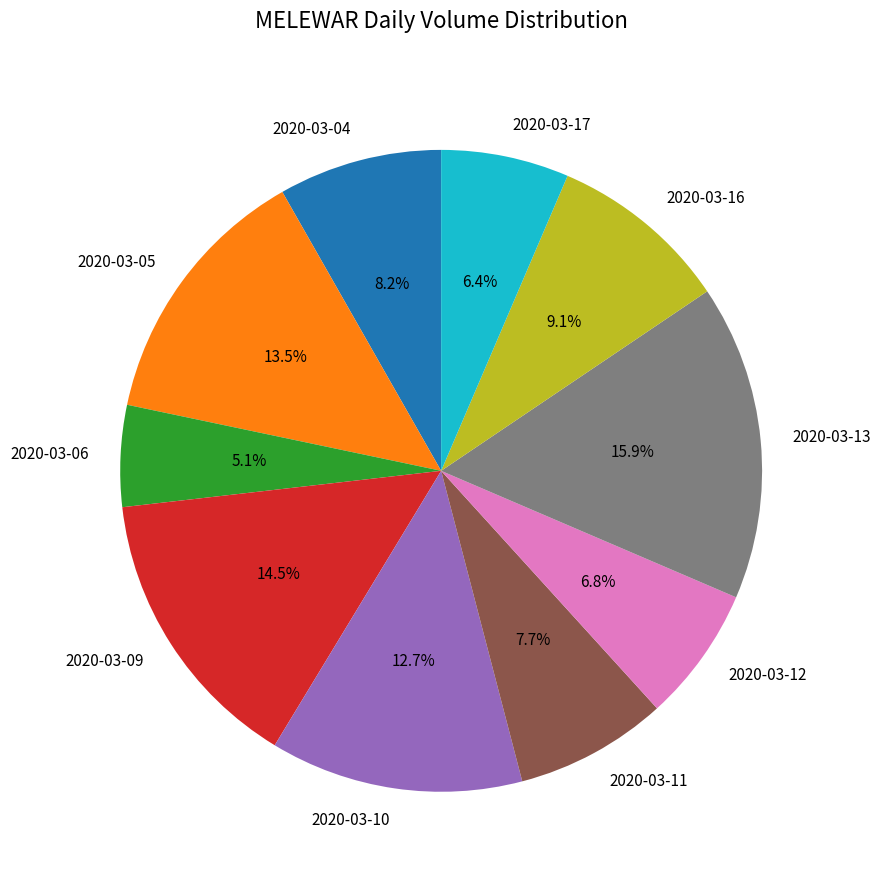

To the nearest percent, what percentage of the pie is 2020-03-11?

8%